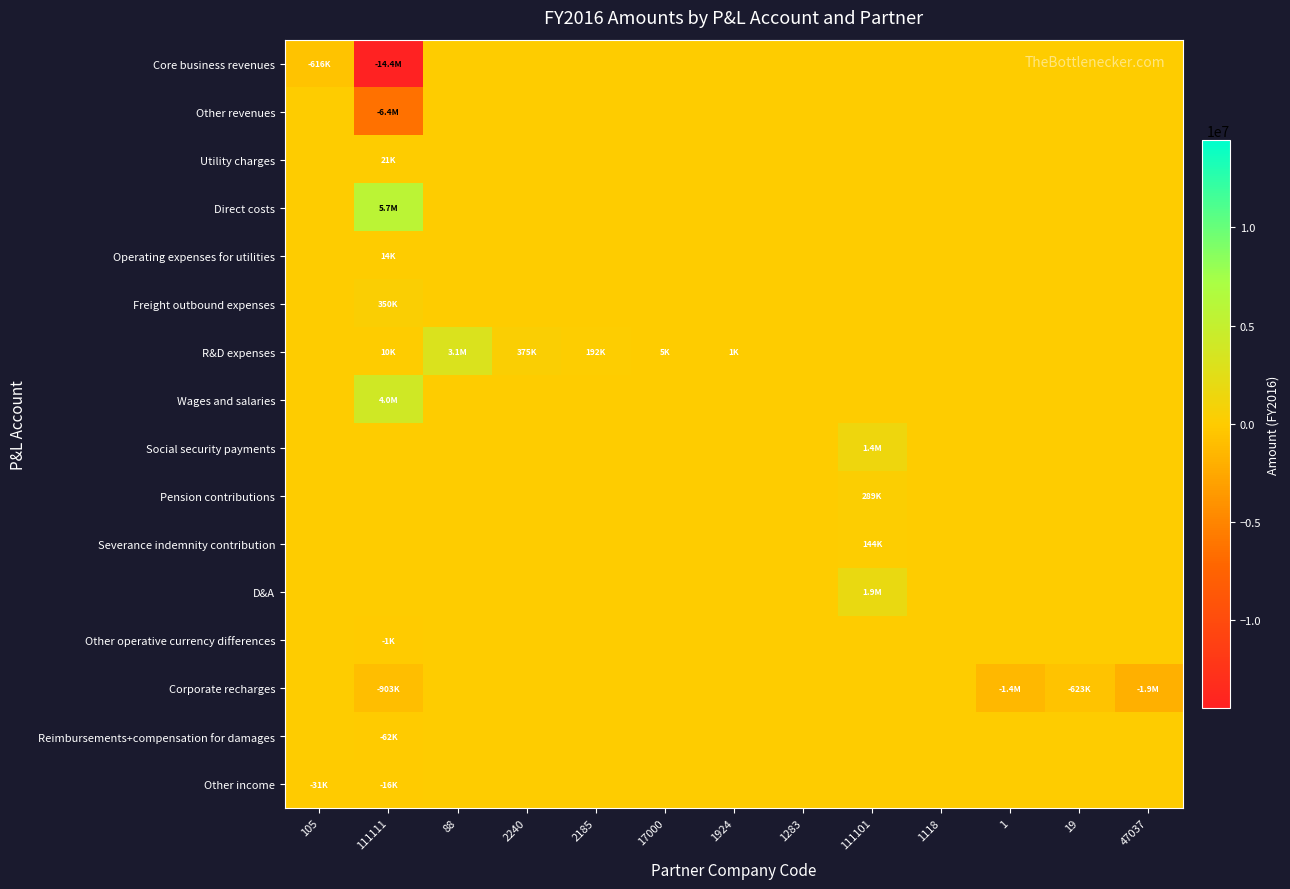

Between 17000 and 1, which is larger?

17000